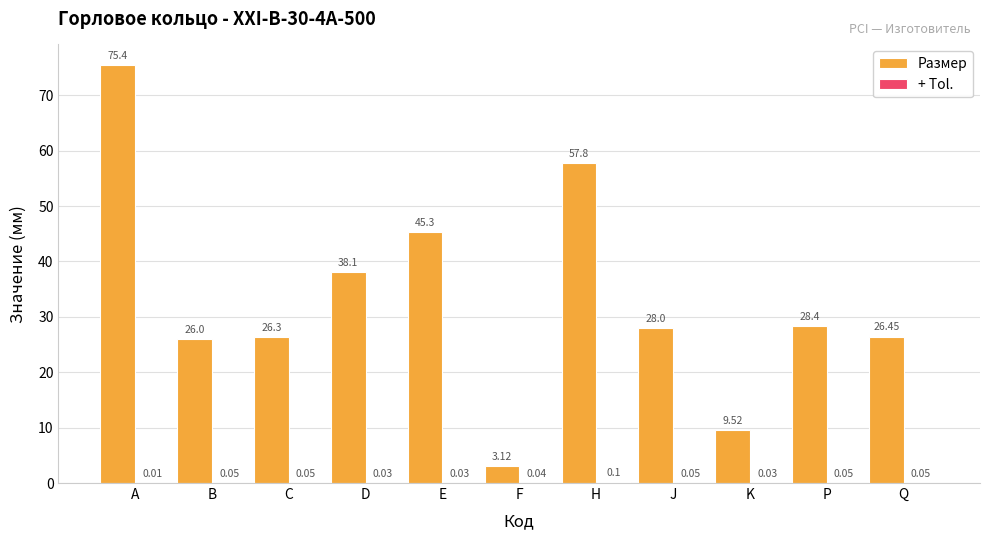

What is the total value across all series at J?

28.1